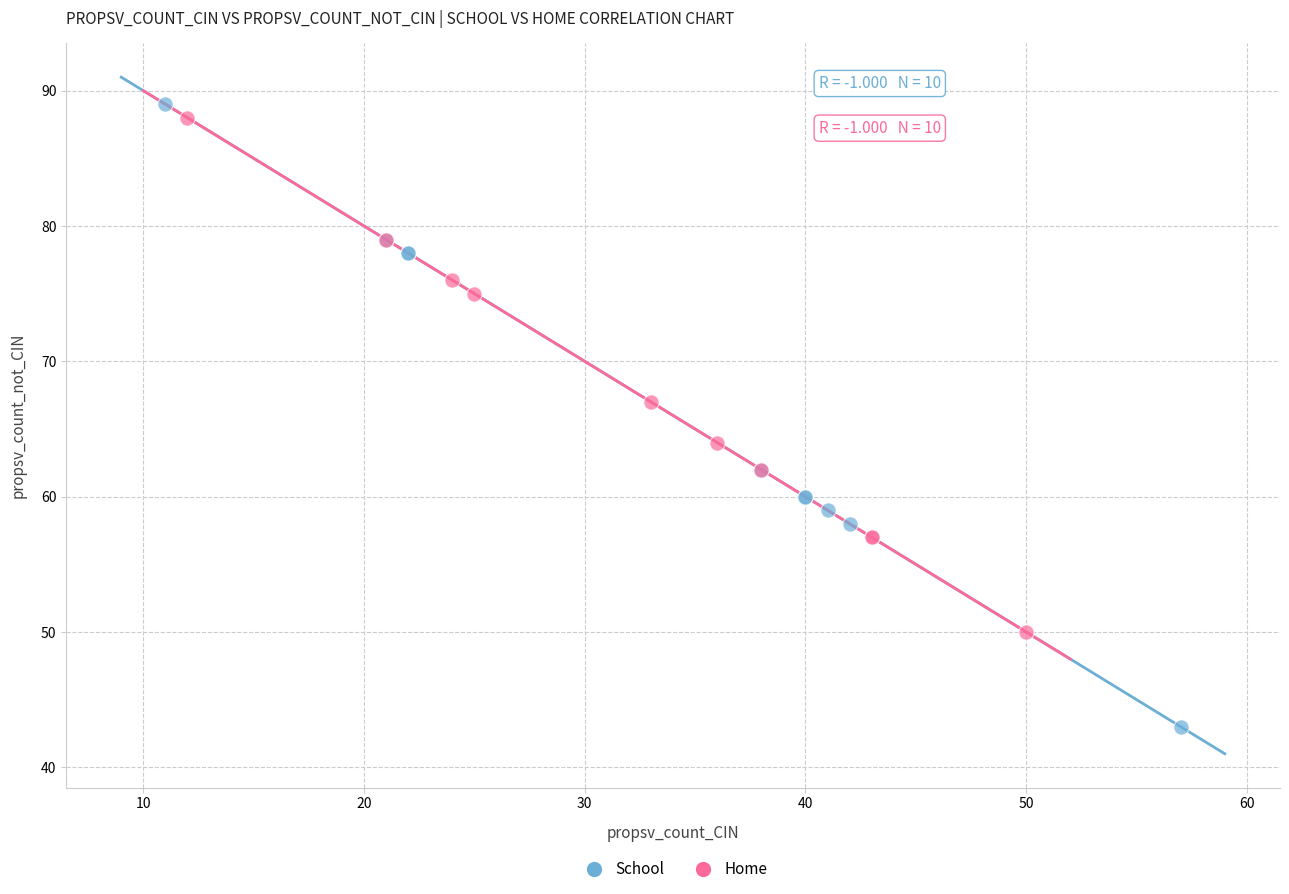

Which series reaches the minimum Y coordinate?

School